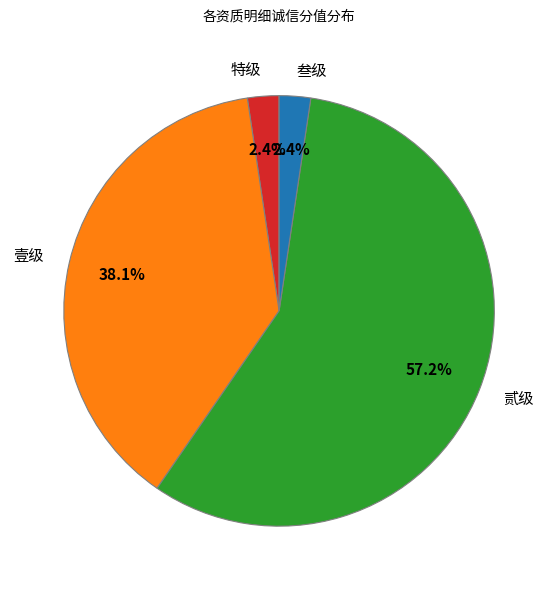

Which has a higher value, 贰级 or 壹级?

贰级